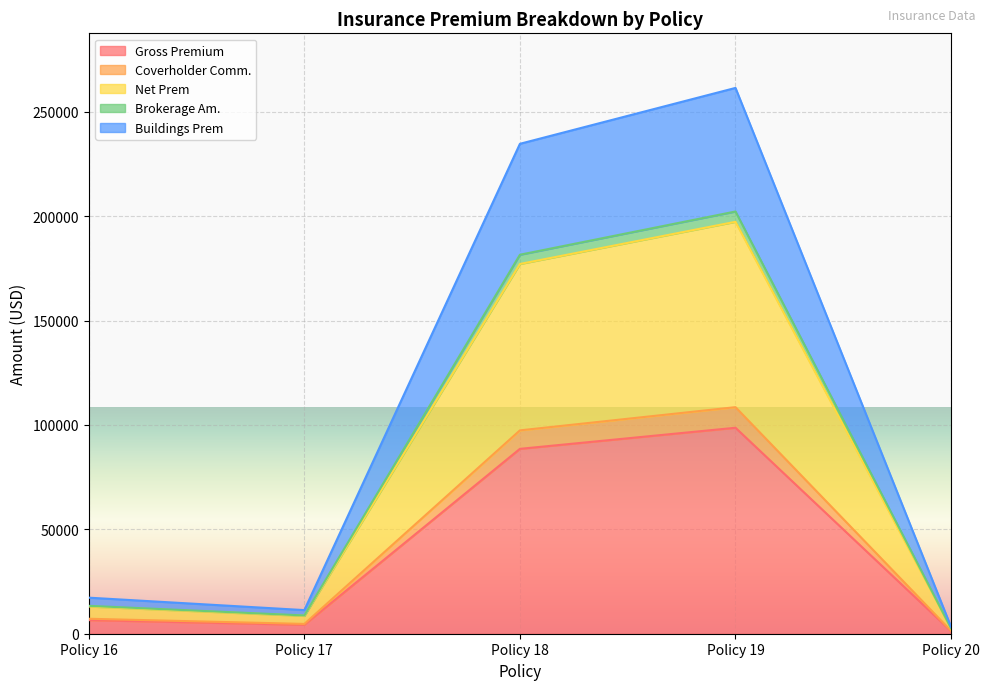

What is the highest value of the Gross Premium series?

98652.0